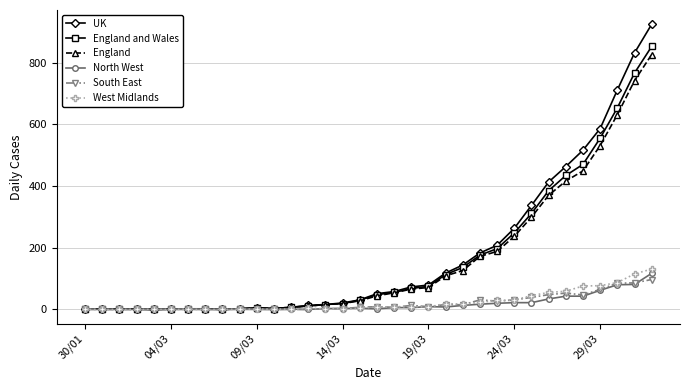

How many data points in England are less than 44?

17